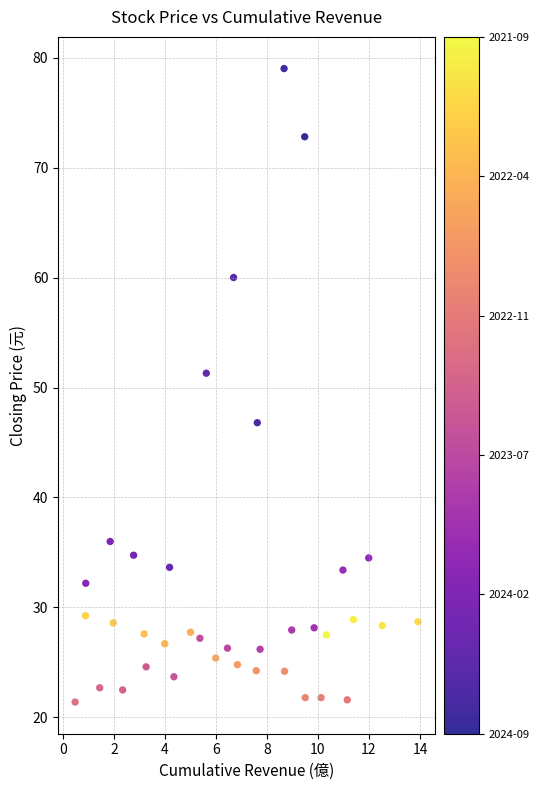

What is the range of X values (max minus min)?

13.4